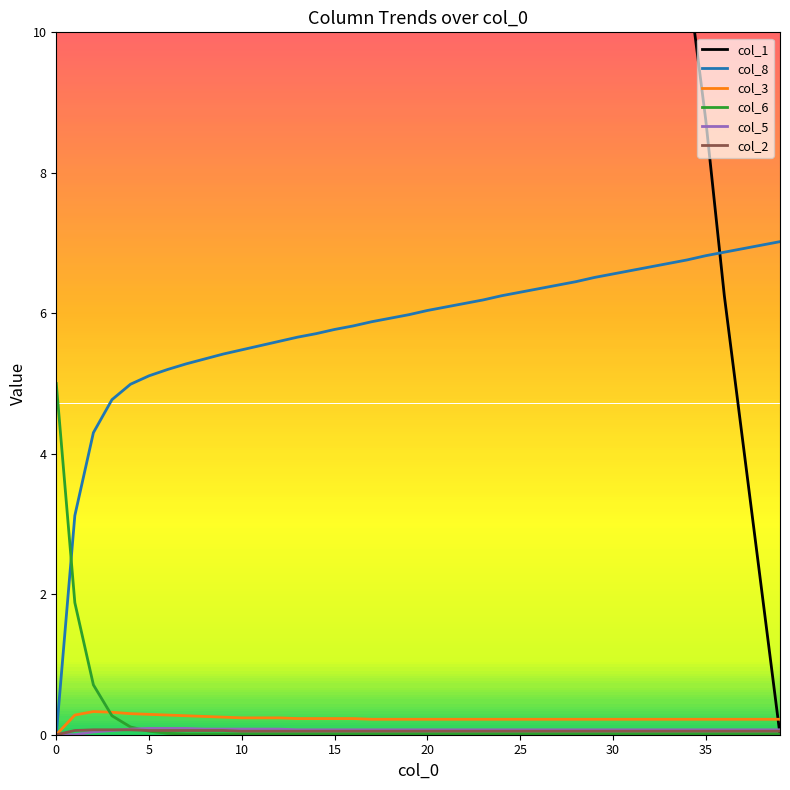

Count the number of categories in the chart.

40